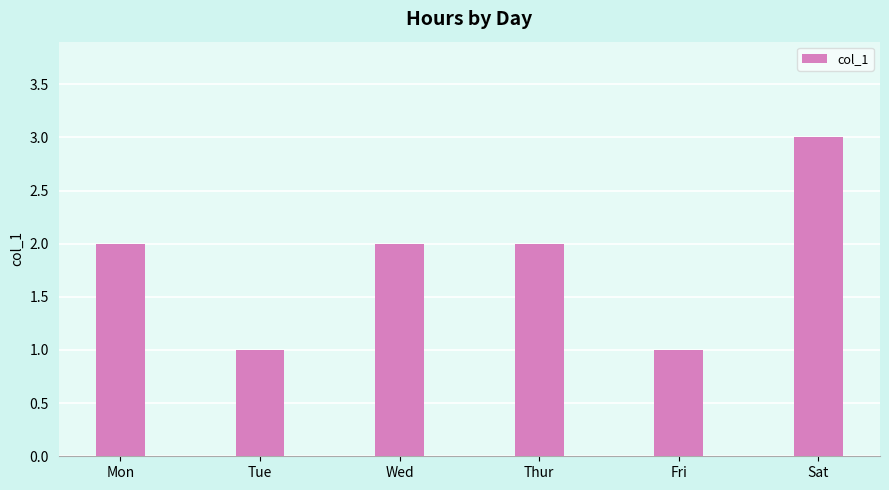

Reading left to right, extract all data points from this chart.

2	1	2	2	1	3